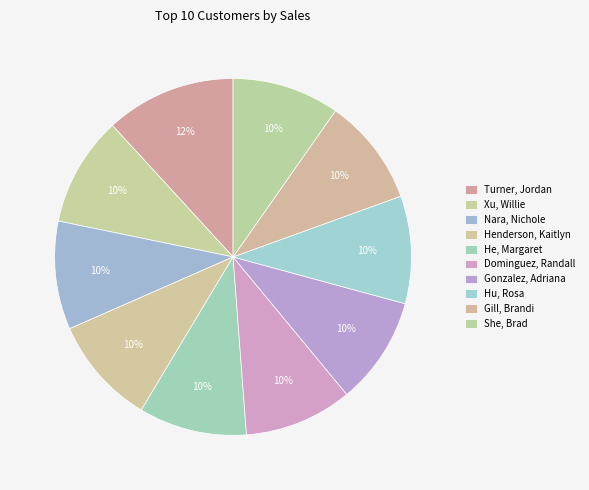

Approximately how many times larger is the value at Henderson, Kaitlyn compared to Xu, Willie?

1.0